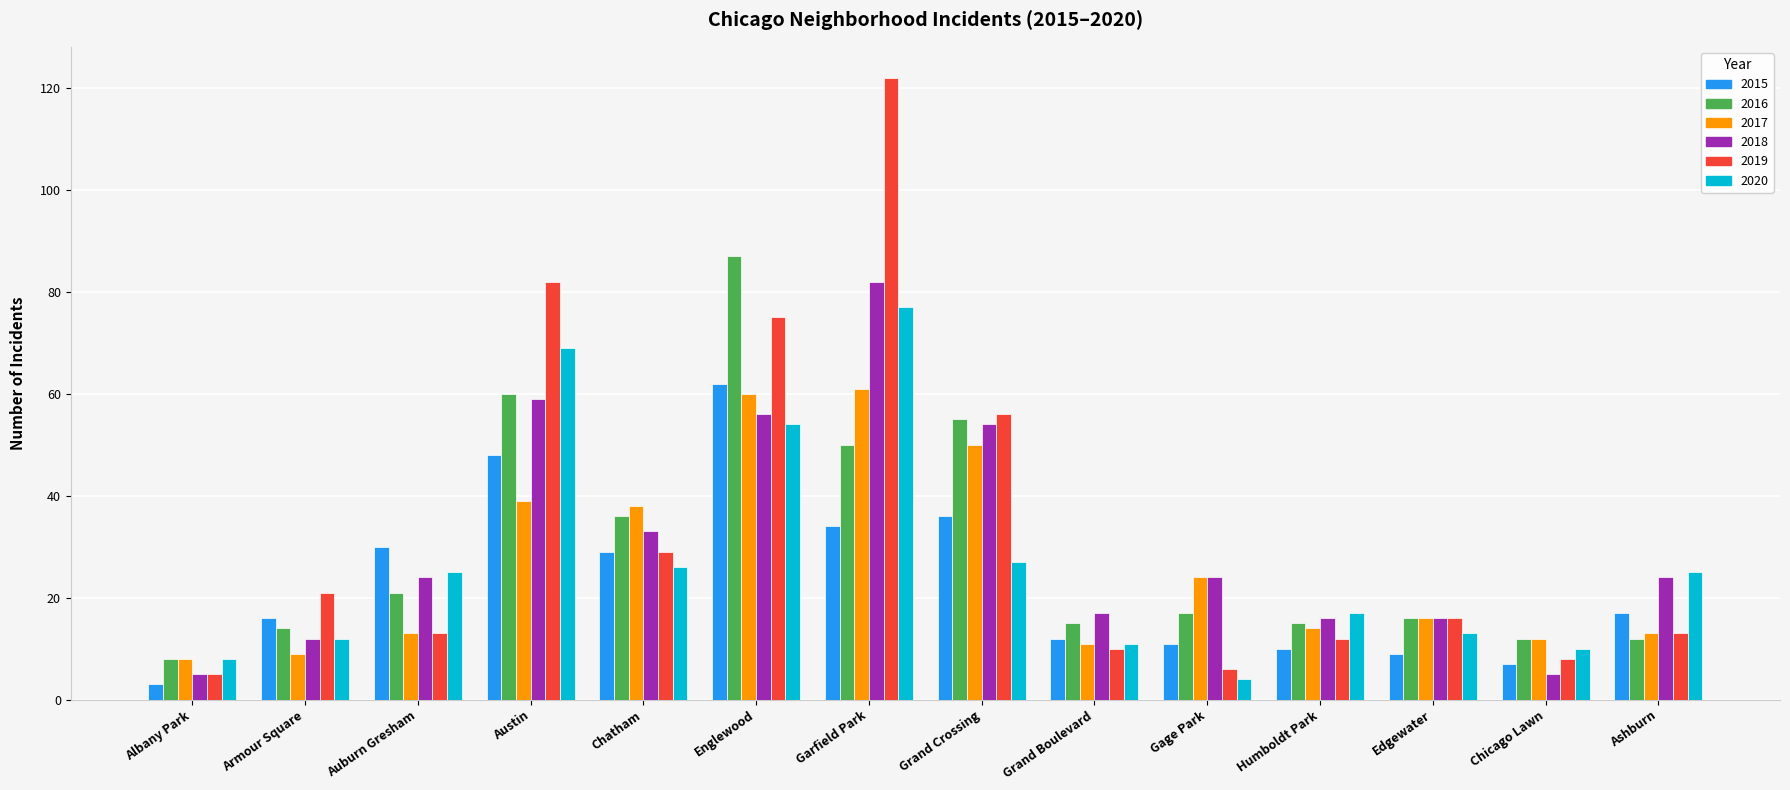

The value of 2018 at Edgewater is 16. True or false?

True